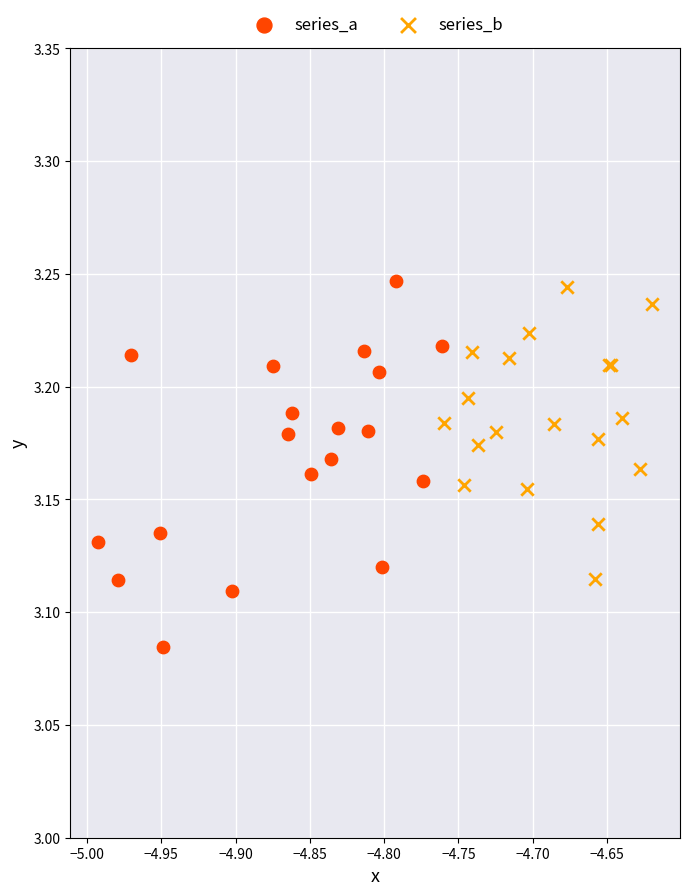

Which series reaches the minimum Y coordinate?

series_a